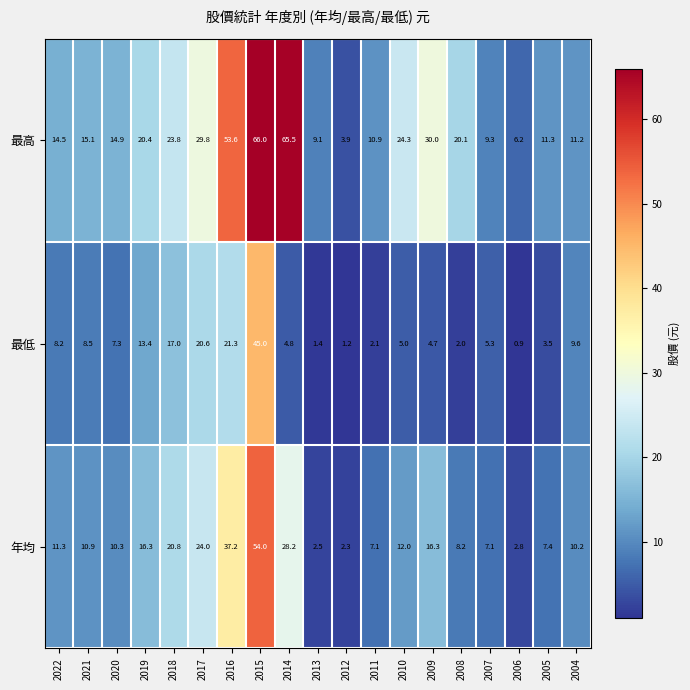

List the series in order of their overall mean, lowest first.

最低, 年均, 最高